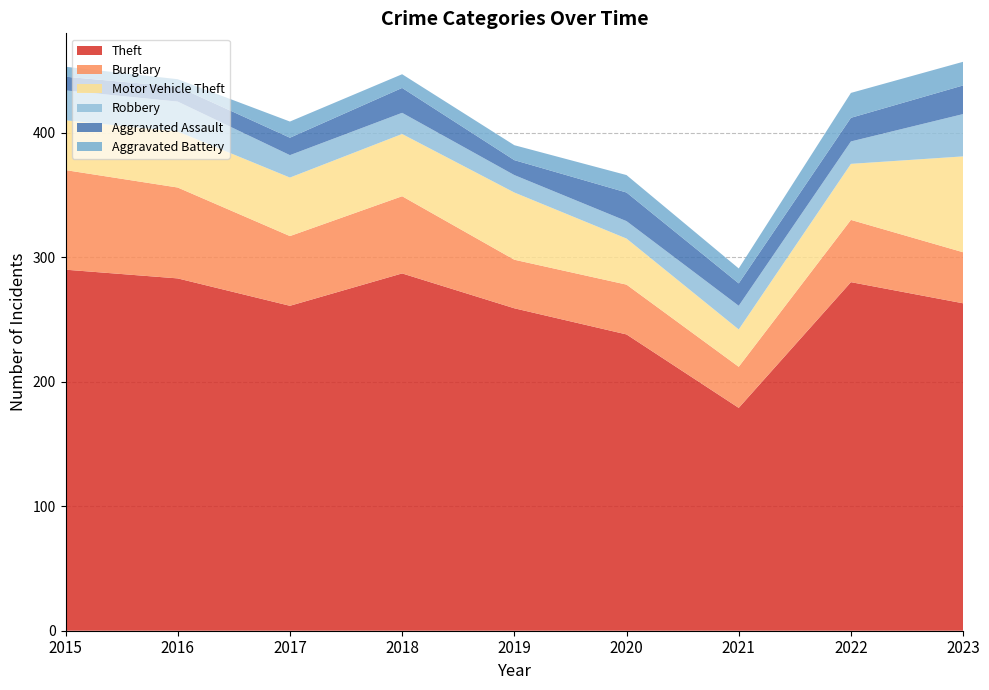

Reading left to right, transcribe all the data shown in this chart.

Theft: 290	283	261	287	259	238	179	280	263
Burglary: 80	73	56	62	39	40	33	50	41
Motor Vehicle Theft: 40	45	47	50	54	37	30	45	77
Robbery: 24	24	18	17	14	14	19	18	34
Aggravated Assault: 11	12	14	20	12	23	18	19	23
Aggravated Battery: 8	6	13	11	12	14	12	20	19